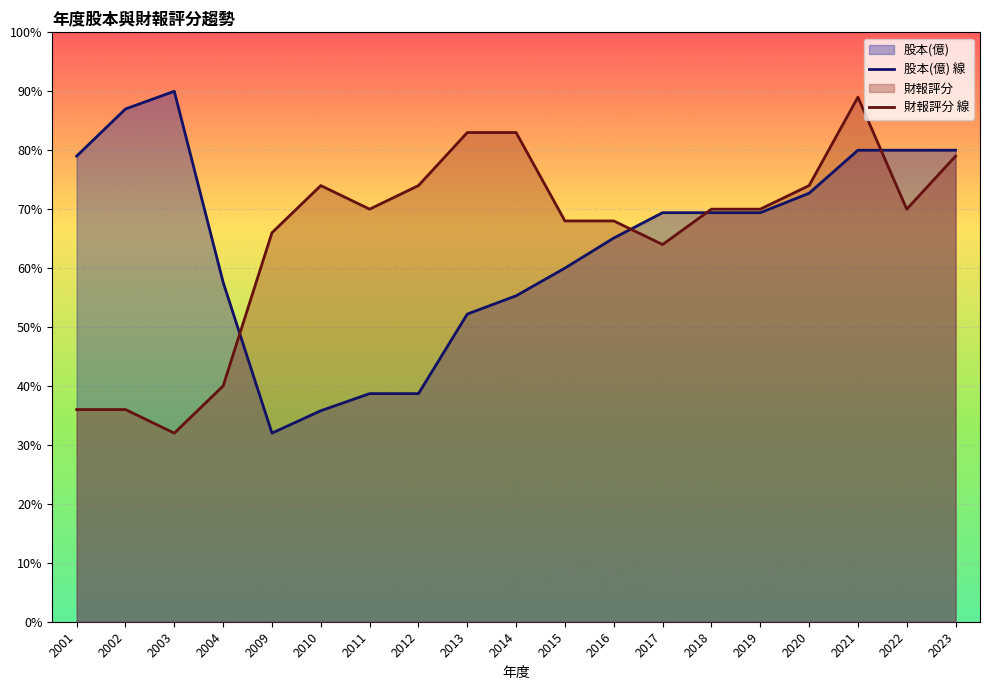

What is the total value across all series at 2021?

169.0